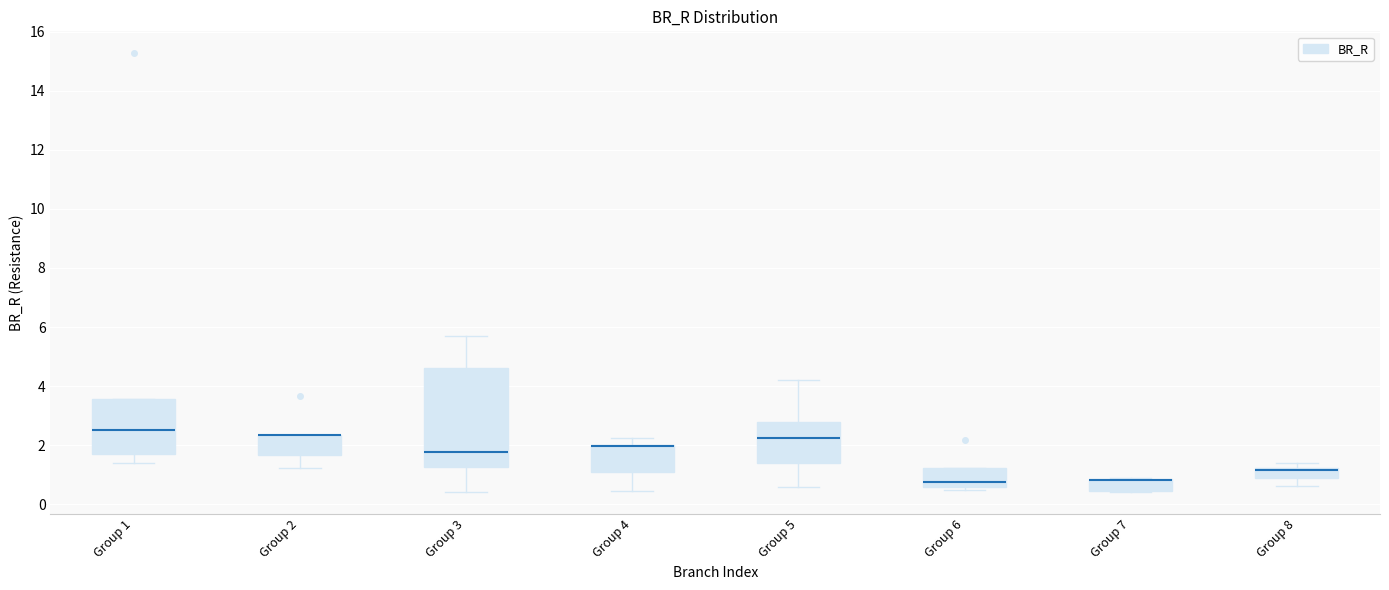

Reading left to right, transcribe this box plot: for each box, give where its median line is, the range the box spans, and where its two whiskers end, as read against the y-axis. The values are not printed on the chart, so give them approximately, as read against the axis.

Group 1: median 2.6, box 1.8 to 3.6, whiskers 1.4 to 3.6
Group 2: median 2.4 (drawn on the box's upper edge), box 1.6 to 2.4, whiskers 1.2 to 2.4
Group 3: median 1.8, box 1.2 to 4.6, whiskers 0.4 to 5.6
Group 4: median 2.0 (drawn on the box's upper edge), box 1.0 to 2.0, whiskers 0.4 to 2.2
Group 5: median 2.2, box 1.4 to 2.8, whiskers 0.6 to 4.2
Group 6: median 0.8, box 0.6 to 1.2, whiskers 0.4 to 1.2
Group 7: median 0.8 (drawn on the box's upper edge), box 0.4 to 0.8, whiskers 0.4 to 0.8
Group 8: median 1.2 (drawn on the box's upper edge), box 0.8 to 1.2, whiskers 0.6 to 1.4